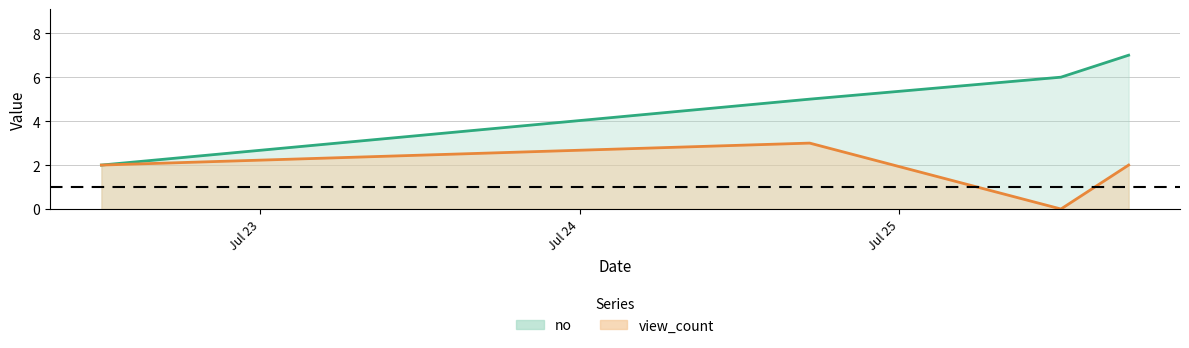

What is the difference between the maximum and minimum values in the no series?

5